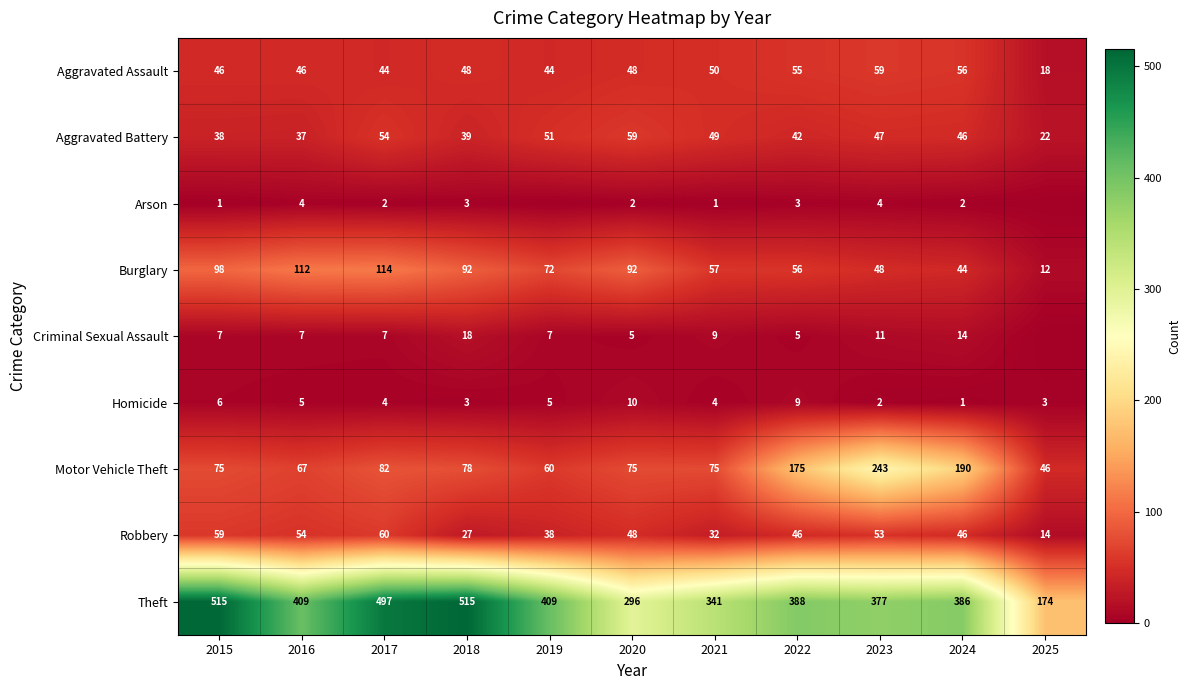

Rank the series by their maximum value, from lowest to highest.

Arson, Homicide, Criminal Sexual Assault, Aggravated Assault, Aggravated Battery, Robbery, Burglary, Motor Vehicle Theft, Theft